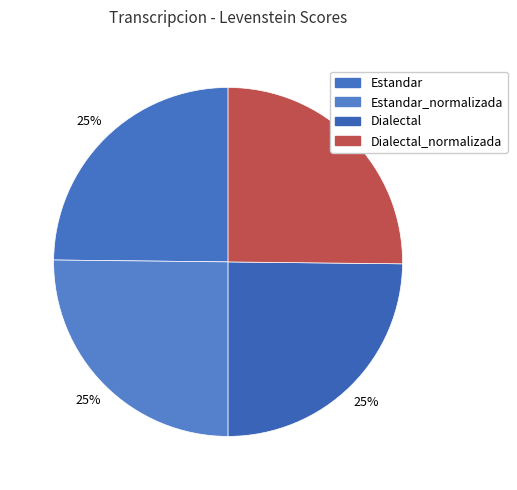

Which category has the smallest portion of the pie?

Estandar